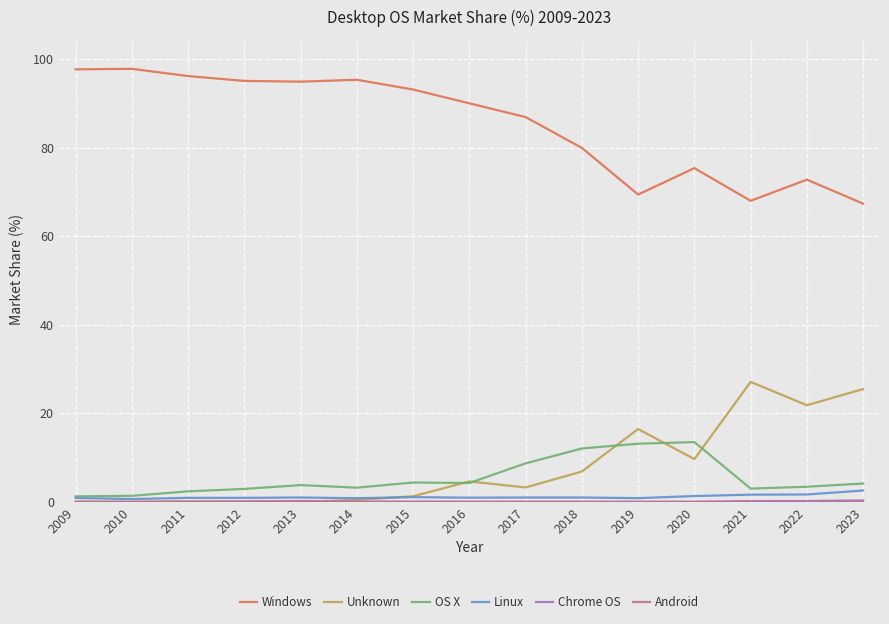

Is it true that OS X equals 13.5 at 2020?

True